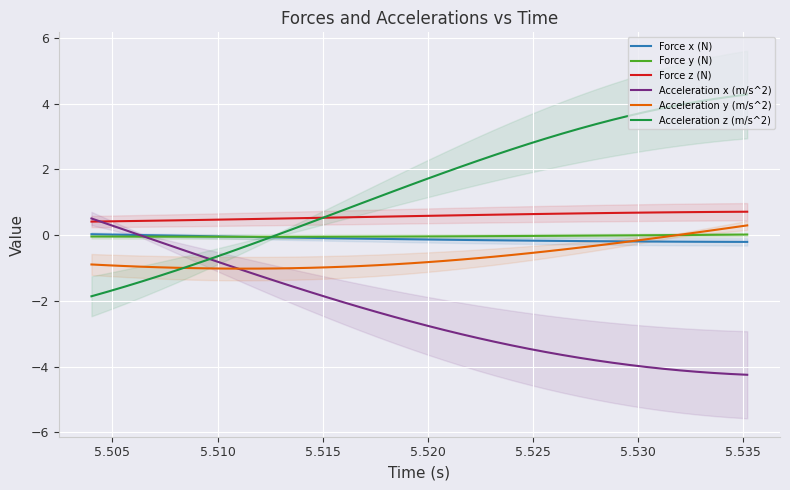

At how many categories does at least one series exceed 3?

12